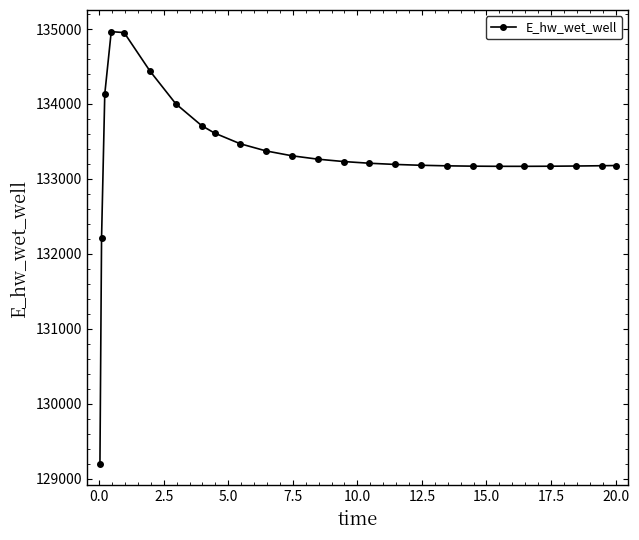

What is the greatest value displayed?

134965.7